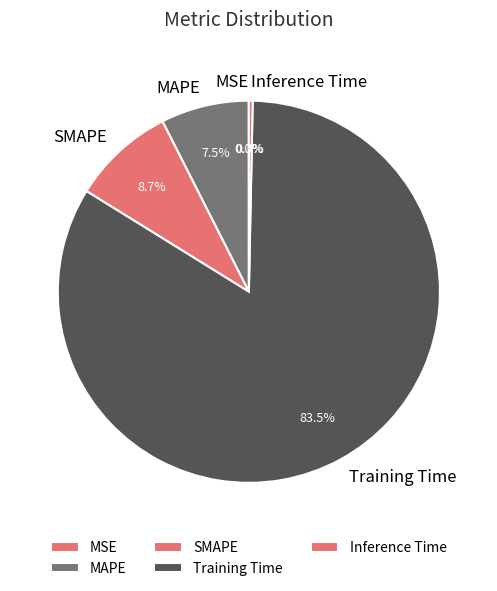

What is the total percentage of SMAPE and Training Time?

92.2%